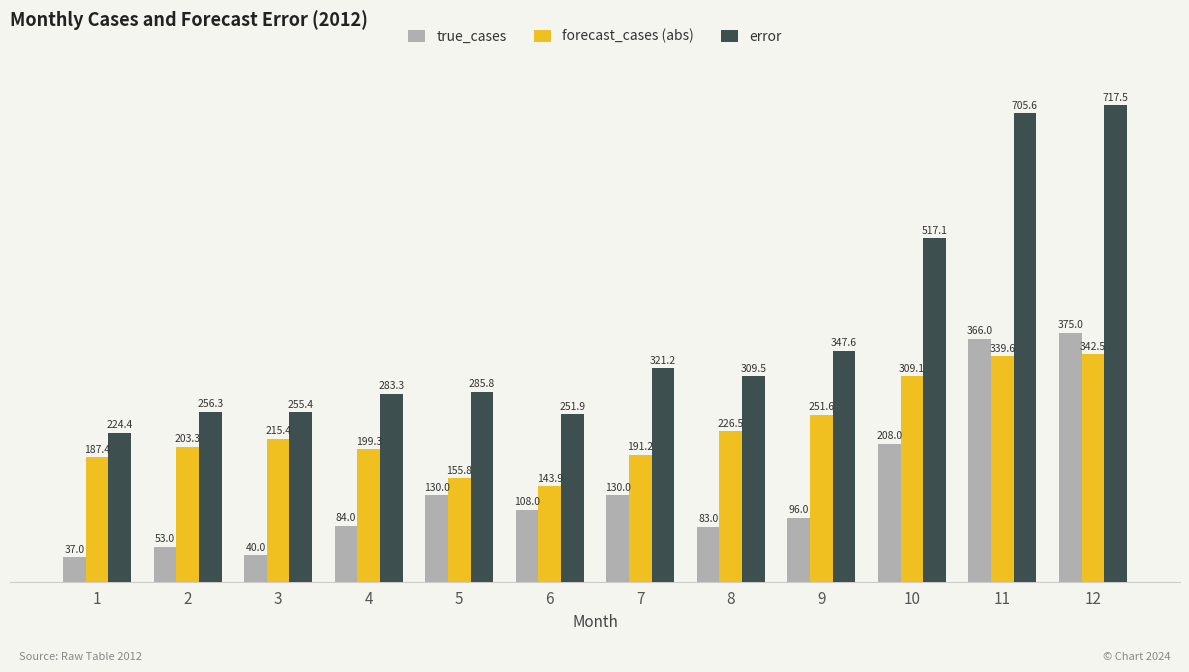

At which category is the sum across all series the highest?

12